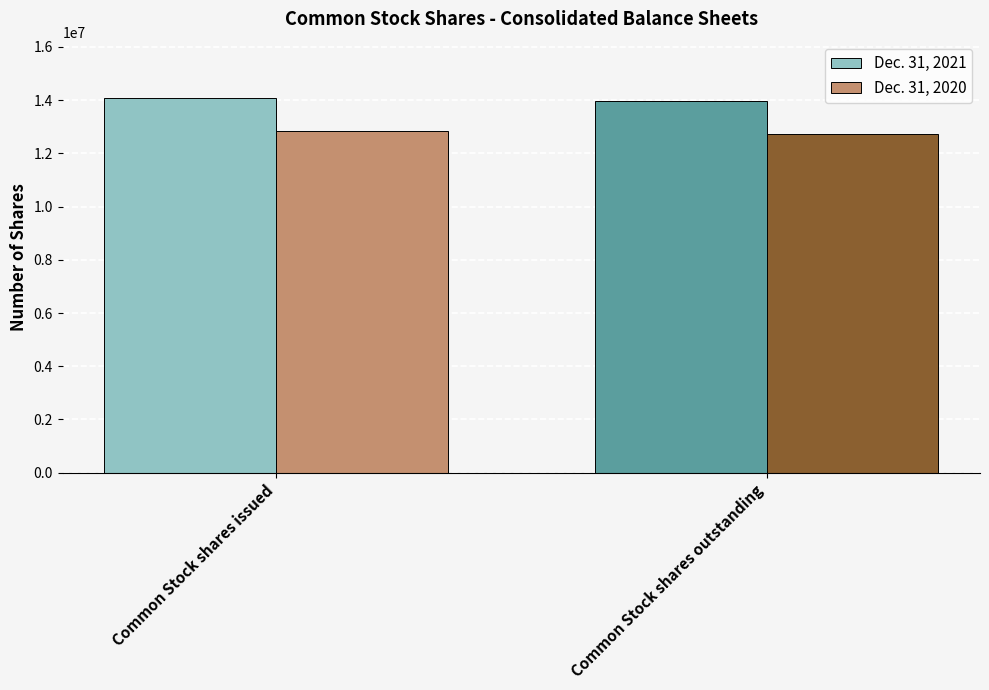

Is the value of Dec. 31, 2021 at Common Stock shares outstanding greater than the value of Dec. 31, 2020 at Common Stock shares outstanding?

Yes